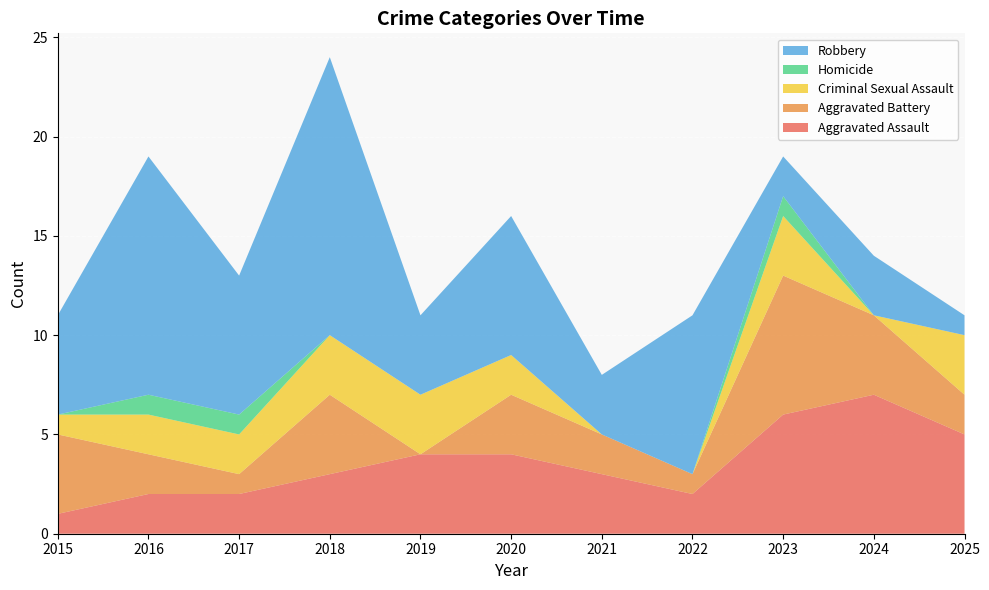

Reading left to right, what are all the values shown in this chart?

Aggravated Assault: 1	2	2	3	4	4	3	2	6	7	5
Aggravated Battery: 4	2	1	4	0	3	2	1	7	4	2
Criminal Sexual Assault: 1	2	2	3	3	2	0	0	3	0	3
Homicide: 0	1	1	0	0	0	0	0	1	0	0
Robbery: 5	12	7	14	4	7	3	8	2	3	1